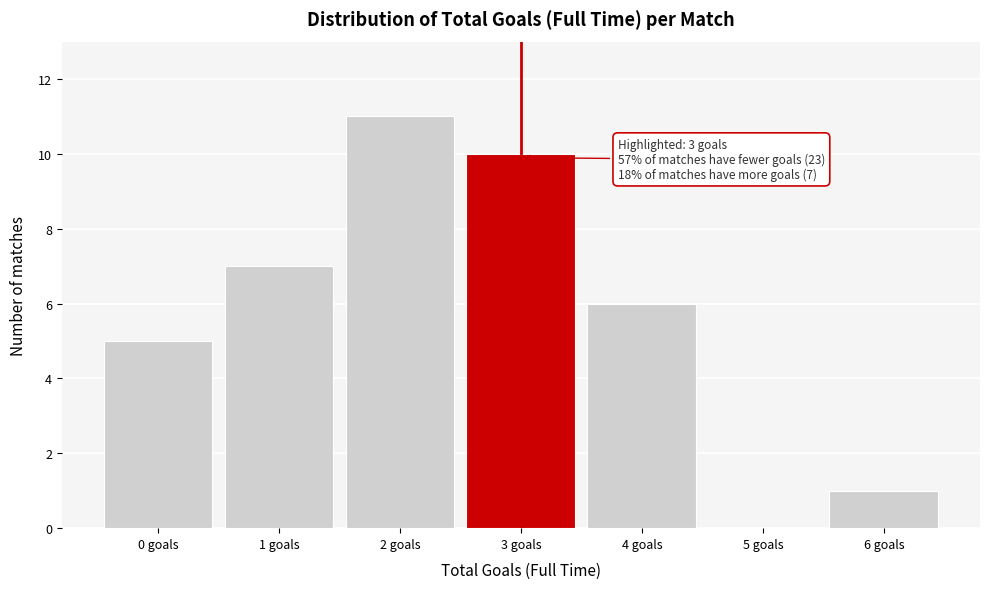

Reading left to right, transcribe all the data shown in this chart.

0 goals=5	1 goals=7	2 goals=11	3 goals=10	4 goals=6	5 goals=0	6 goals=1